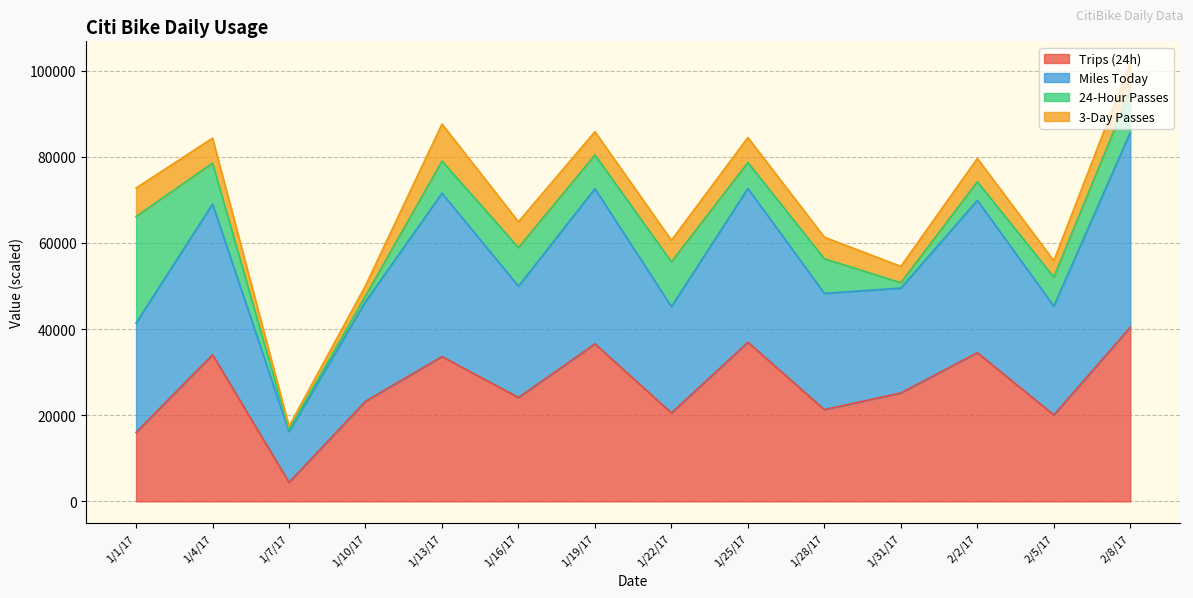

At which category does the chart reach its peak across all series?

2/8/17